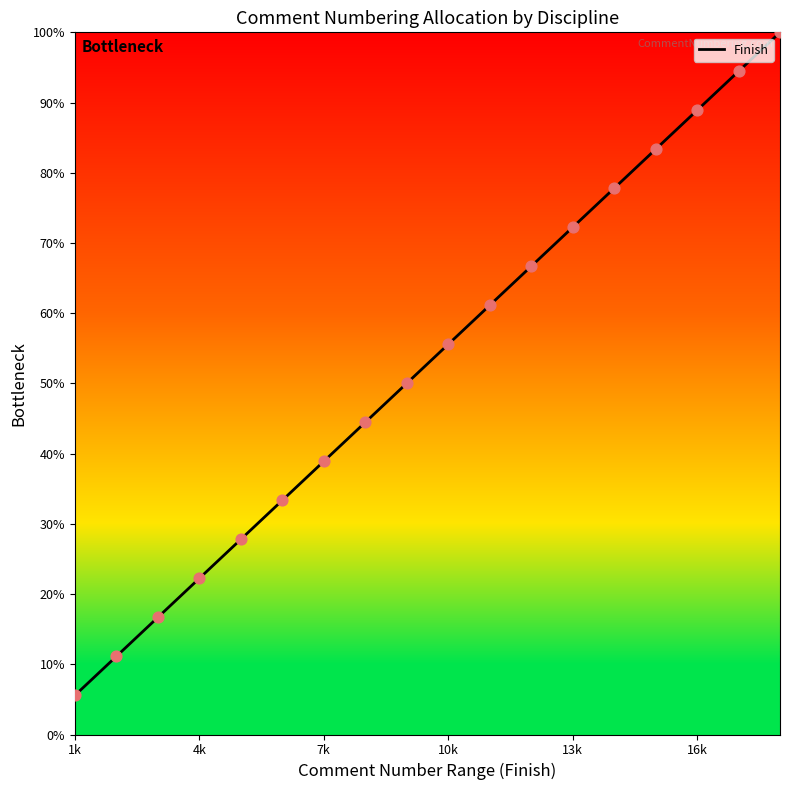

What is the minimum value shown in the chart?

5.6